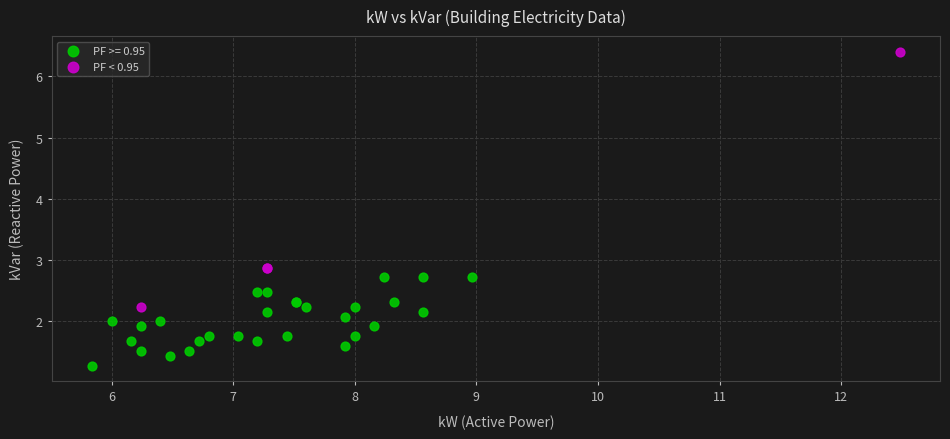

Which series reaches the minimum Y coordinate?

PF >= 0.95